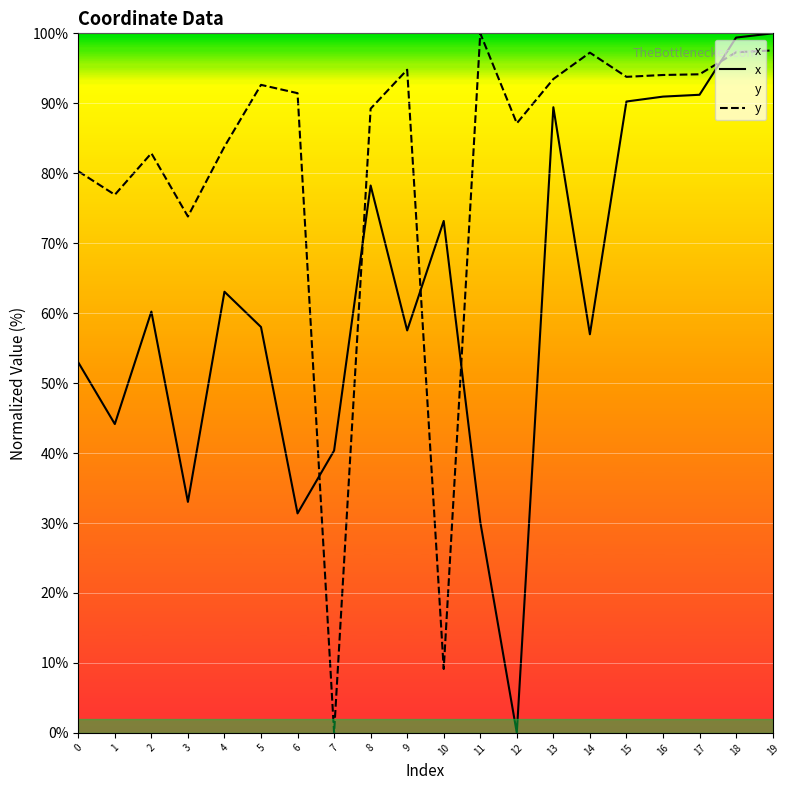

Which series has the widest spread of values?

x